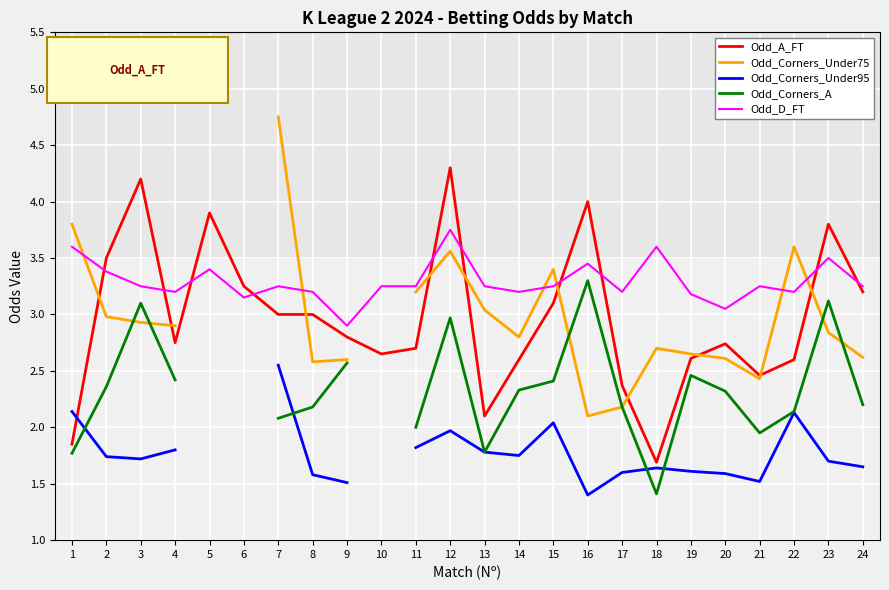

Which category has the lowest value across all series?

16